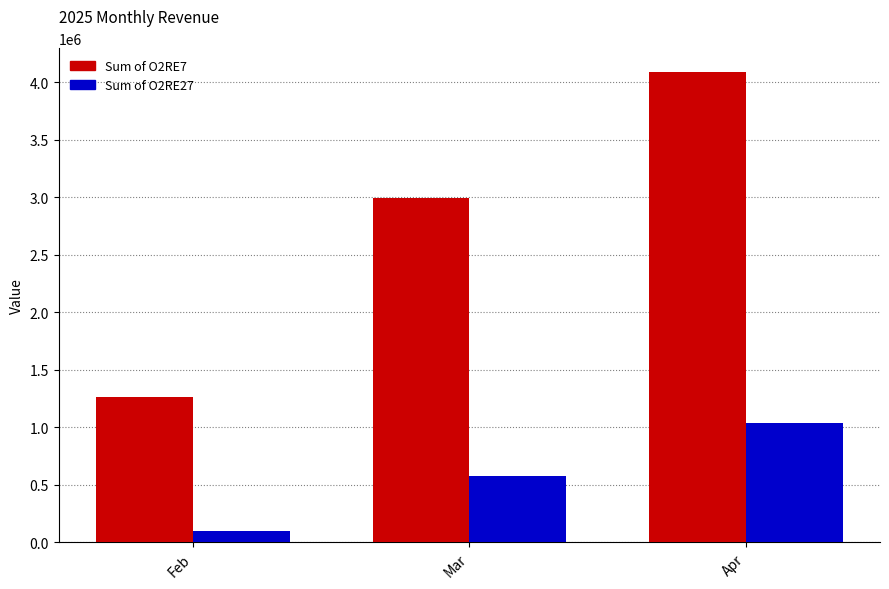

Which series has the largest range (max minus min)?

Sum of O2RE7